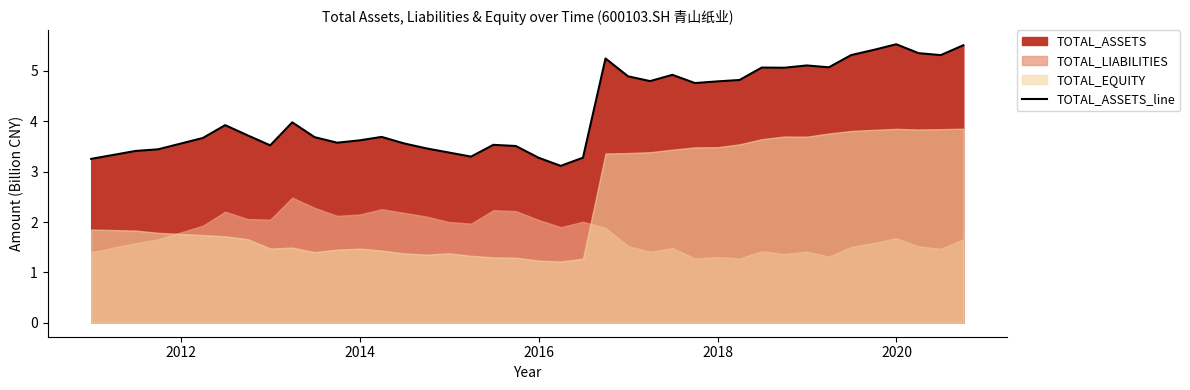

What is the maximum value for TOTAL_ASSETS_line?

5.5